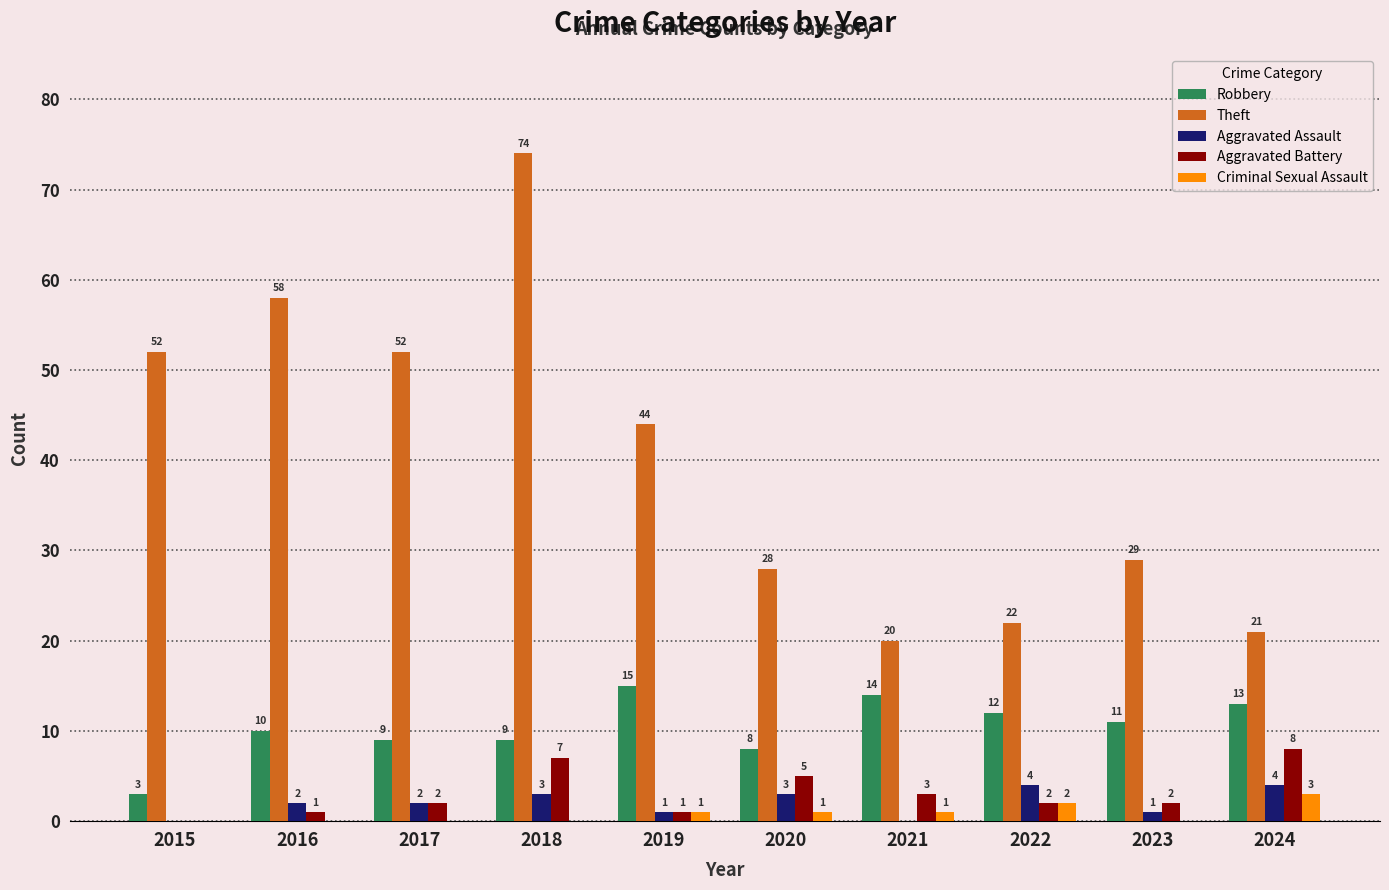

Does the chart contain stacked bars?

No